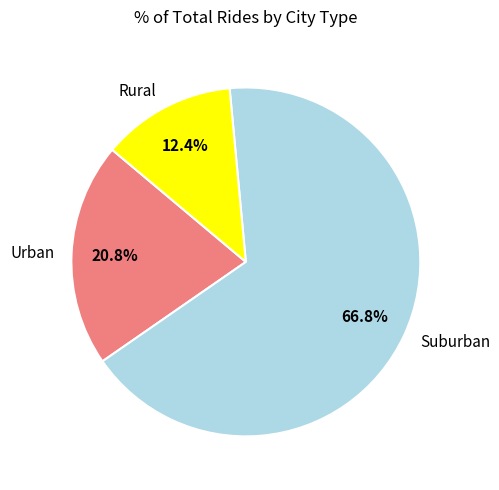

What is the smallest slice in the pie chart?

Rural